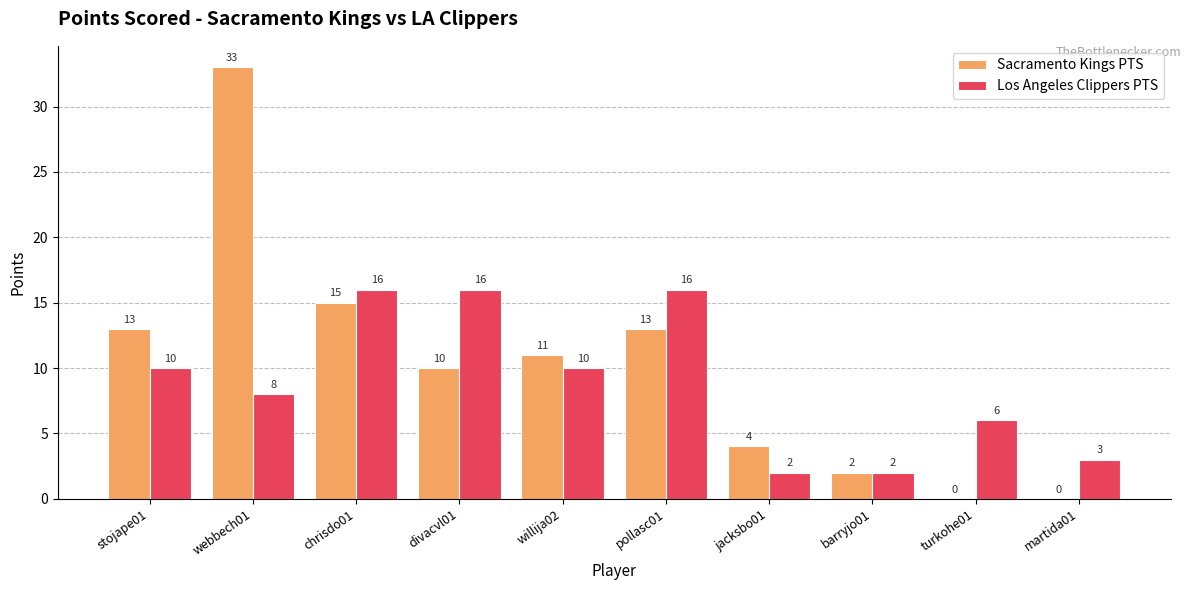

Reading left to right, what are all the values shown in this chart?

Sacramento Kings PTS: stojape01=13	webbech01=33	chrisdo01=15	divacvl01=10	willija02=11	pollasc01=13	jacksbo01=4	barryjo01=2	turkohe01=0	martida01=0
Los Angeles Clippers PTS: stojape01=10	webbech01=8	chrisdo01=16	divacvl01=16	willija02=10	pollasc01=16	jacksbo01=2	barryjo01=2	turkohe01=6	martida01=3